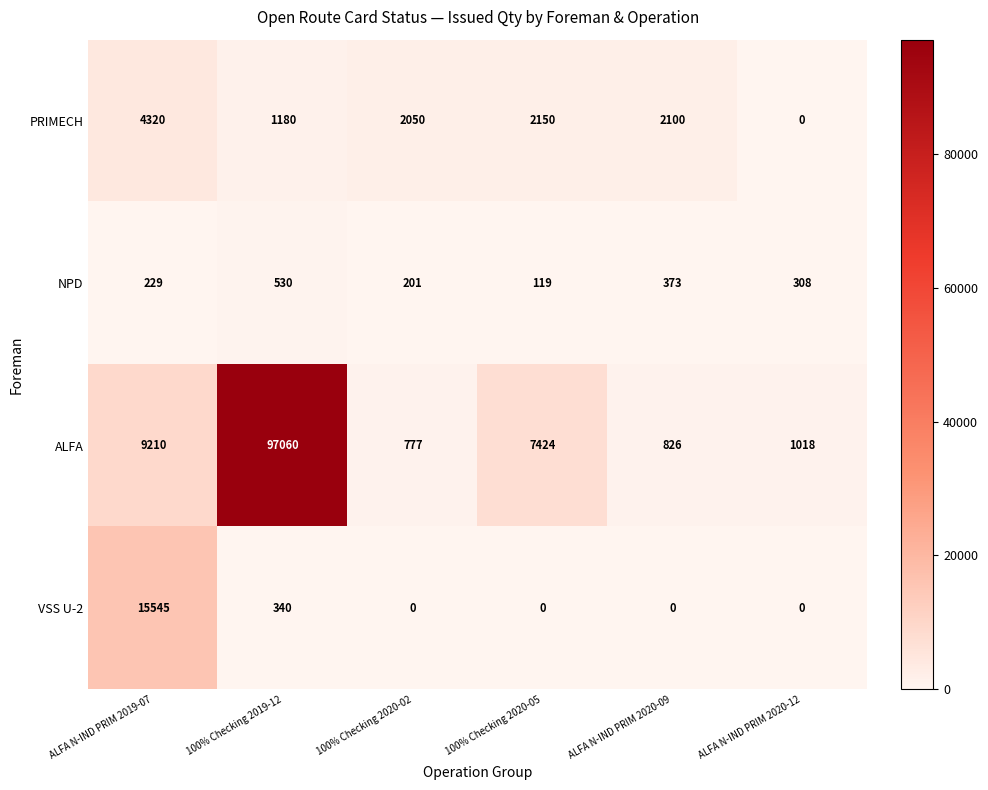

At which category does the chart reach its peak across all series?

100% Checking 2019-12